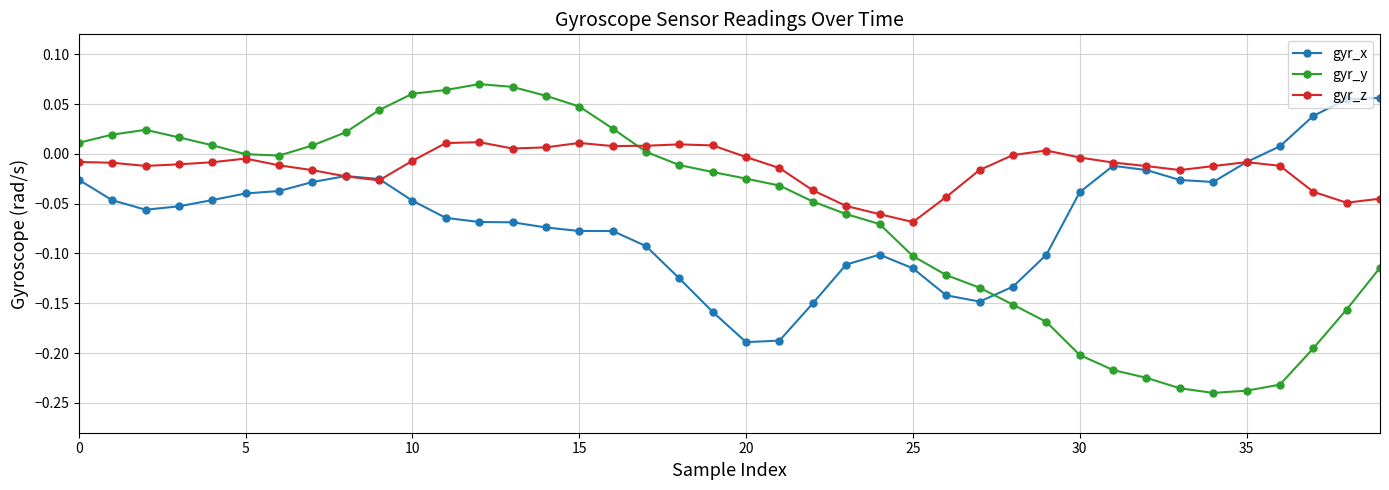

Count the number of categories in the chart.

40